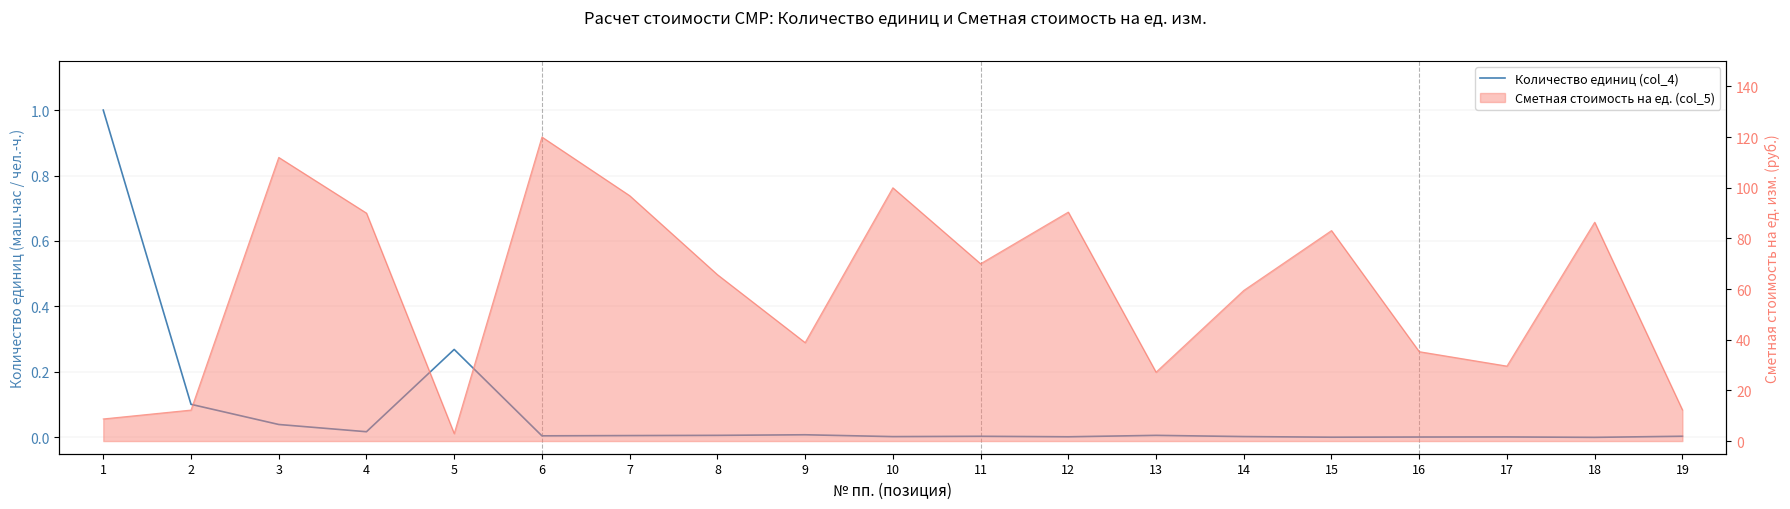

Does the chart display data point markers on the line(s)?

No